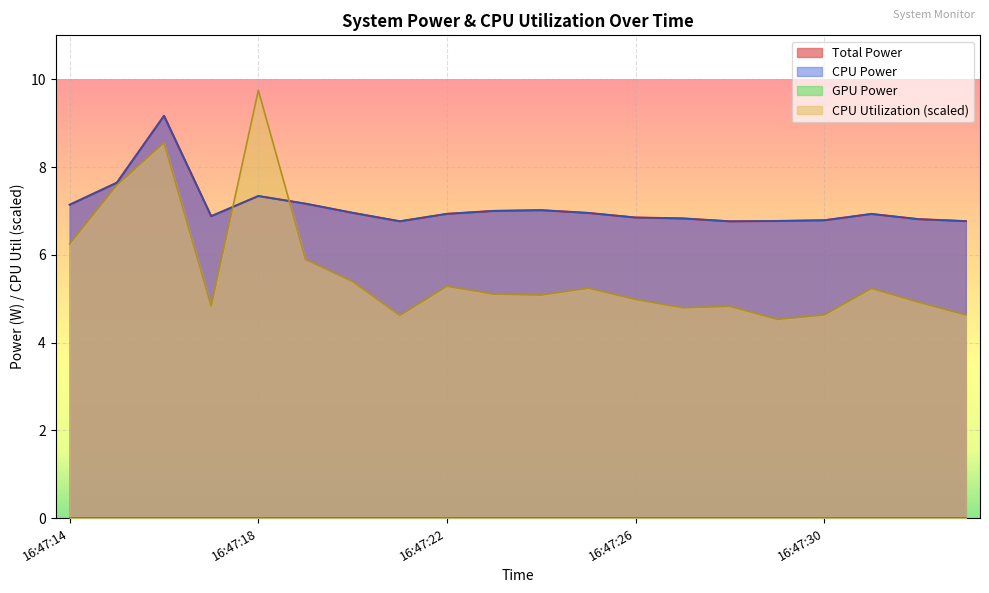

Which category has the highest value in the CPU Utilization series?

16:47:18